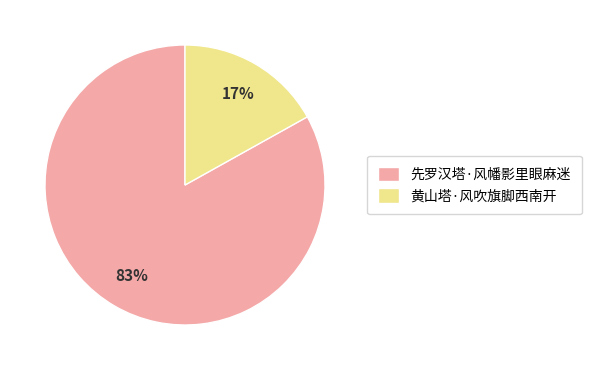

To the nearest percent, what is the average slice percentage?

50%